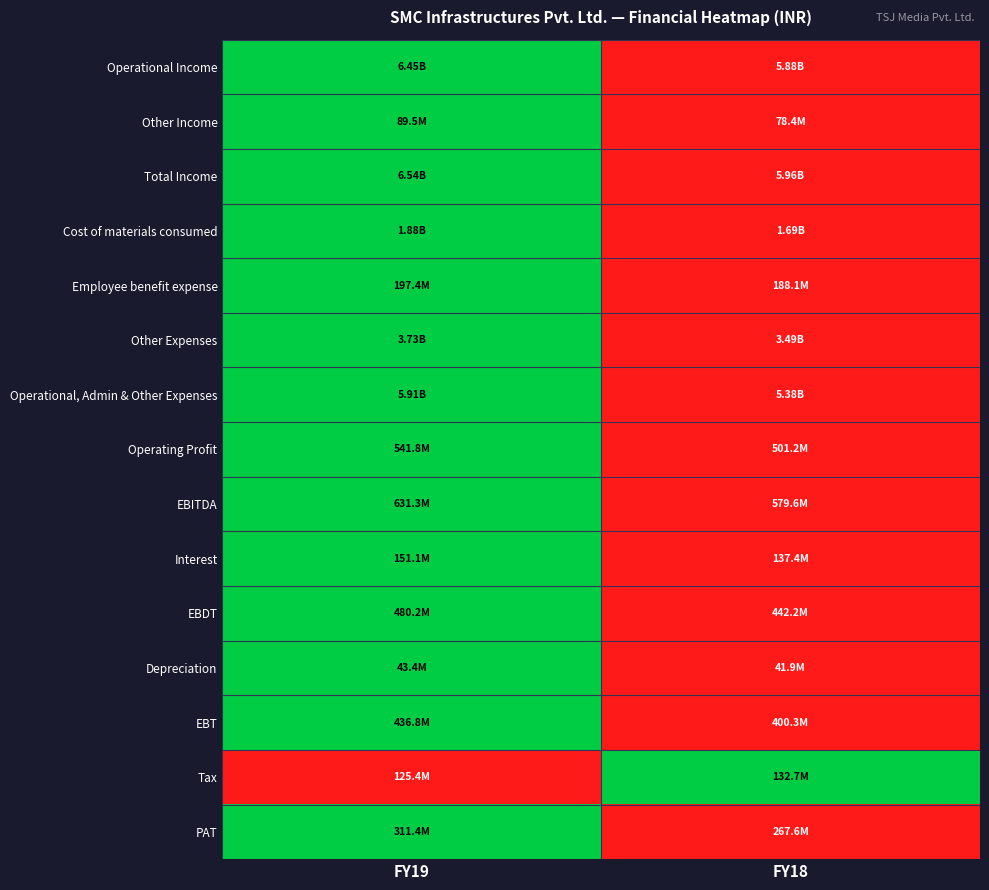

What is the total value across all series at FY19?

14